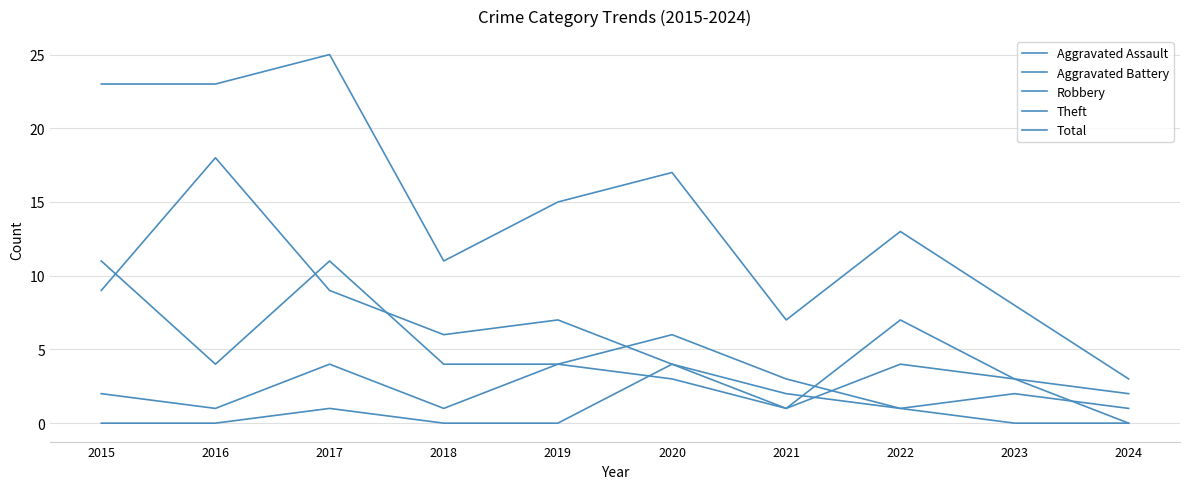

Which series has the largest total across all categories?

Total